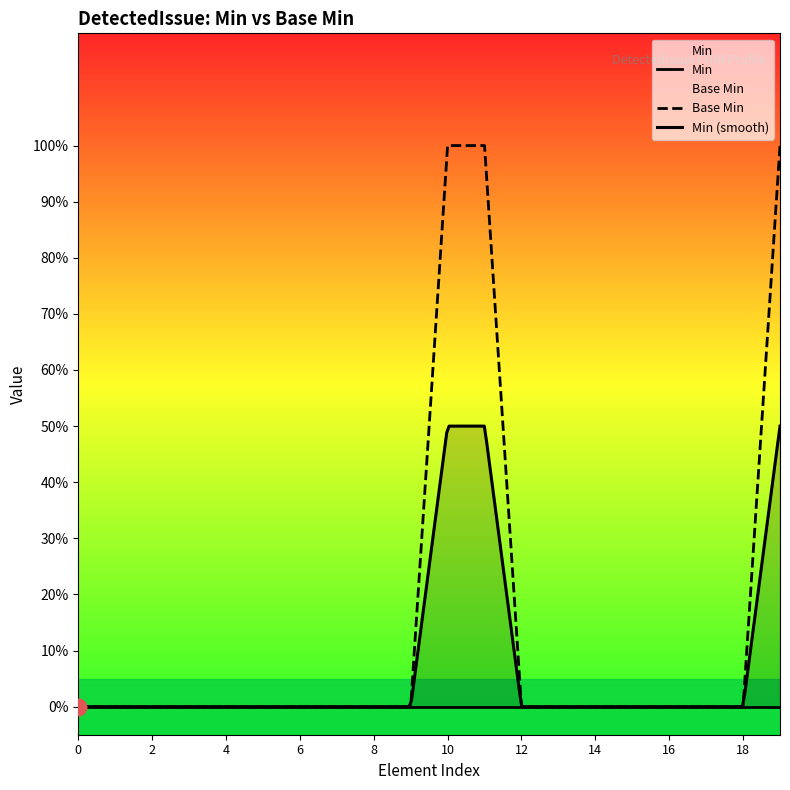

How many values are between 0 and 1?

20